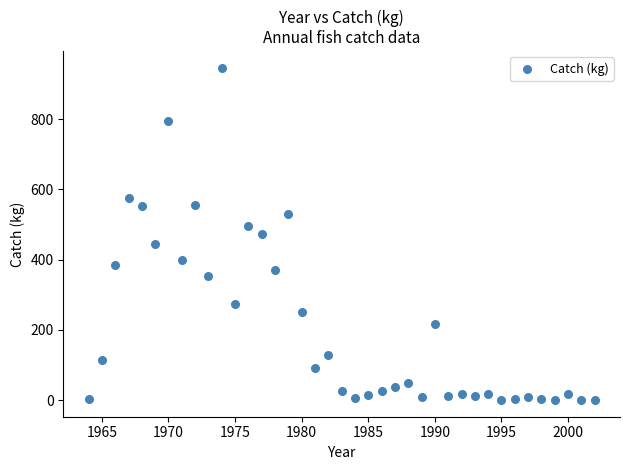

What is the range of X values (max minus min)?

38